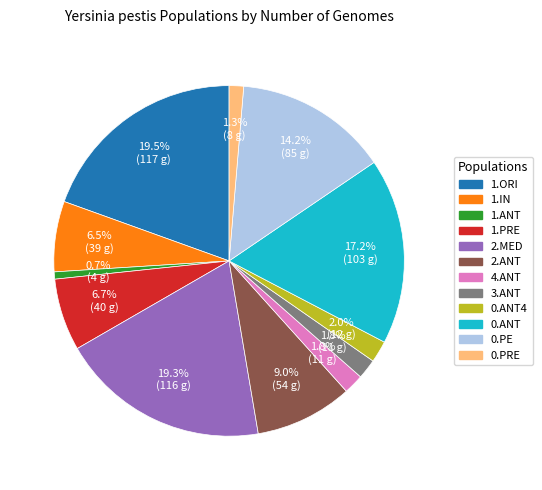

Does any single category account for the majority?

No